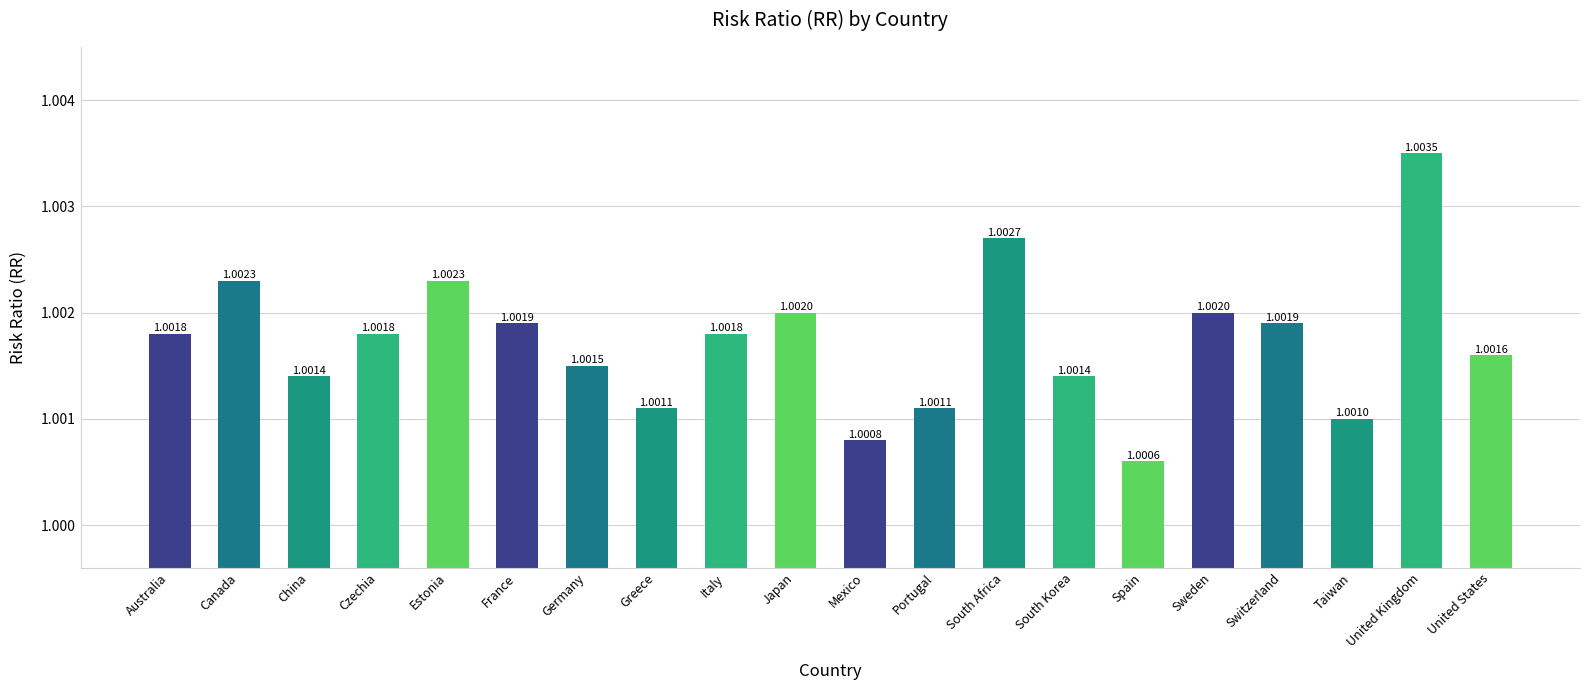

What is the smallest value displayed?

1.0